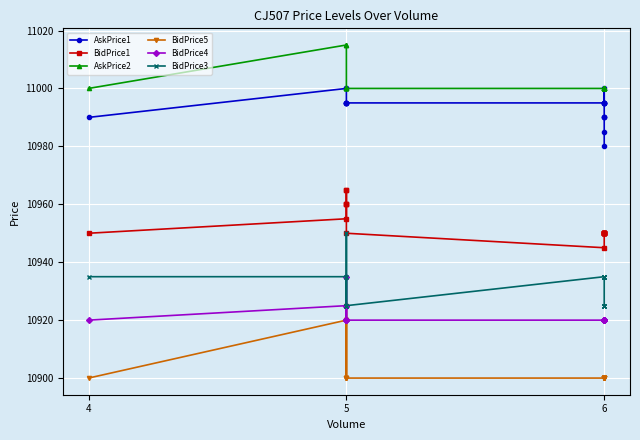

True or false: BidPrice5 has more than 2 points higher than both neighbors.

False